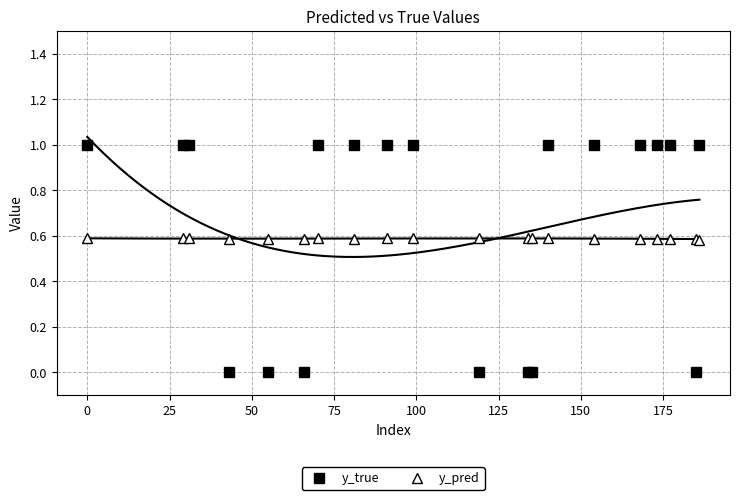

Which series has the largest total across all categories?

y_true